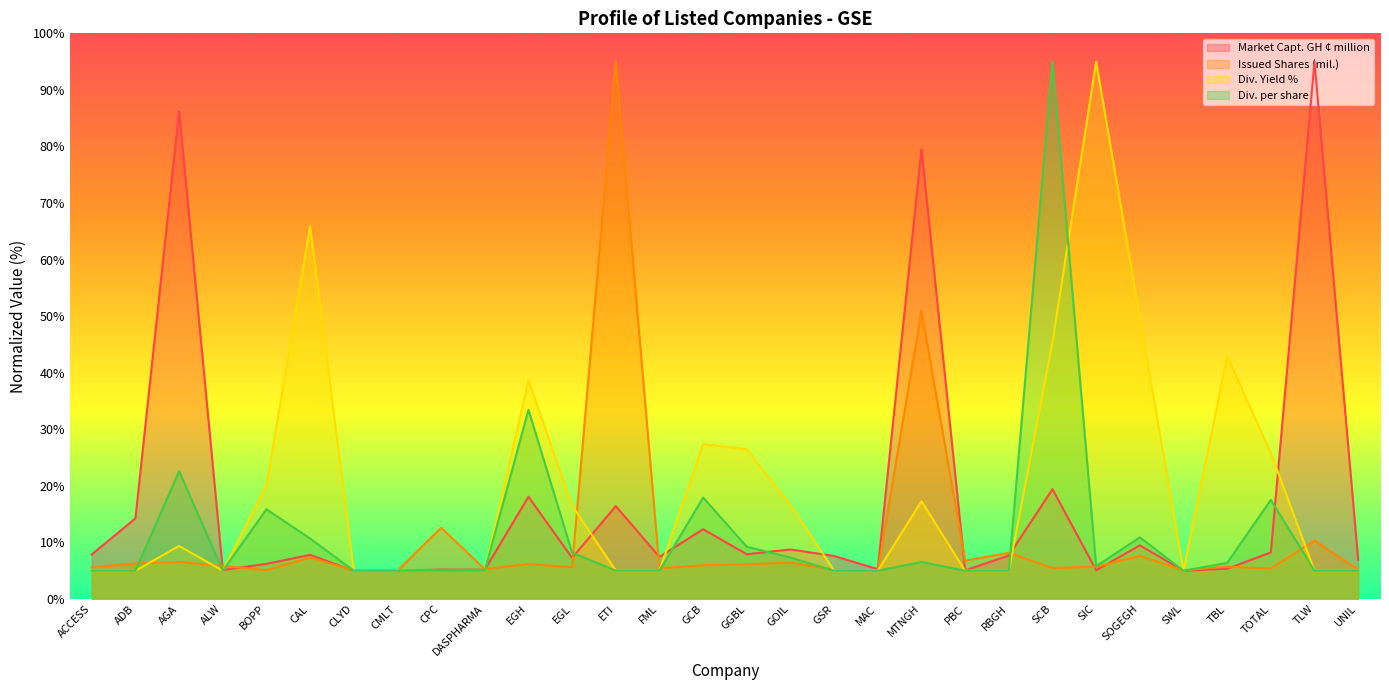

How many data points in Div. Yield % are above 5?

14